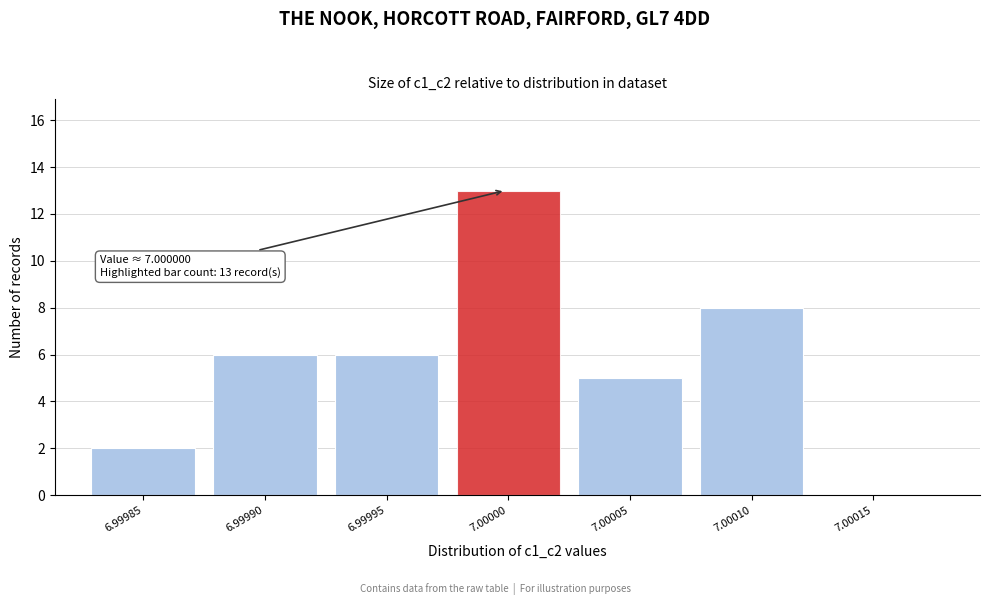

Reading left to right, extract all data points from this chart.

6.99985=2	6.99990=6	6.99995=6	7.00000=13	7.00005=5	7.00010=8	7.00015=0